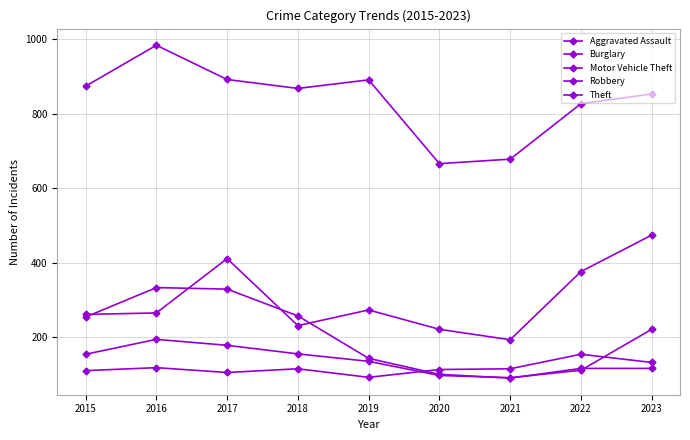

Reading left to right, extract all data points from this chart.

Aggravated Assault: 2015=110	2016=118	2017=105	2018=115	2019=92	2020=113	2021=115	2022=154	2023=132
Burglary: 2015=254	2016=333	2017=329	2018=257	2019=143	2020=100	2021=90	2022=116	2023=116
Motor Vehicle Theft: 2015=261	2016=265	2017=411	2018=231	2019=273	2020=221	2021=193	2022=376	2023=474
Robbery: 2015=154	2016=194	2017=178	2018=155	2019=135	2020=97	2021=91	2022=111	2023=221
Theft: 2015=874	2016=984	2017=892	2018=868	2019=891	2020=666	2021=678	2022=827	2023=853